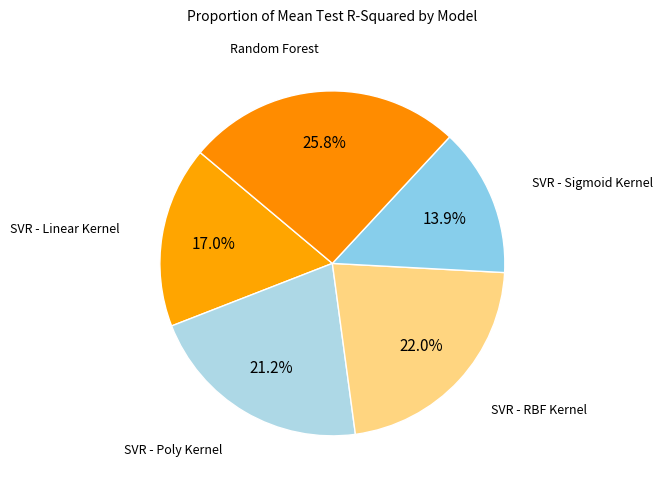

True or false: SVR - Sigmoid Kernel accounts for 1% of the total.

False